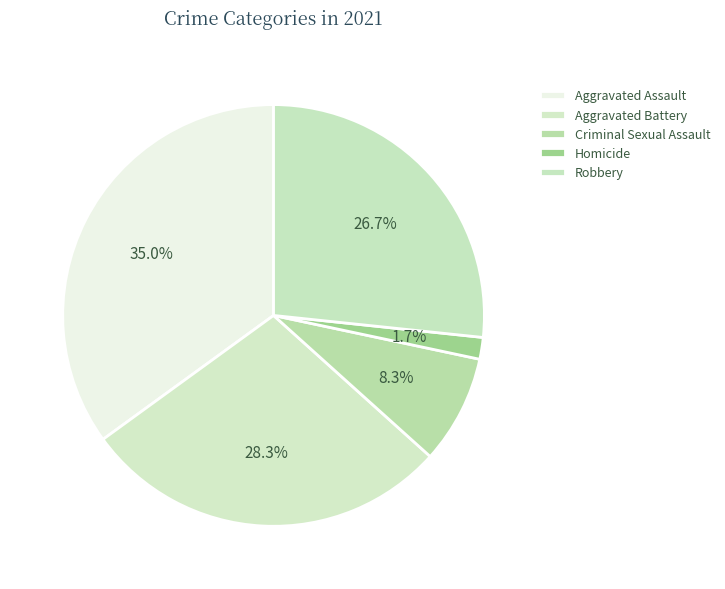

Is the sum of Aggravated Assault and Aggravated Battery greater than half?

Yes